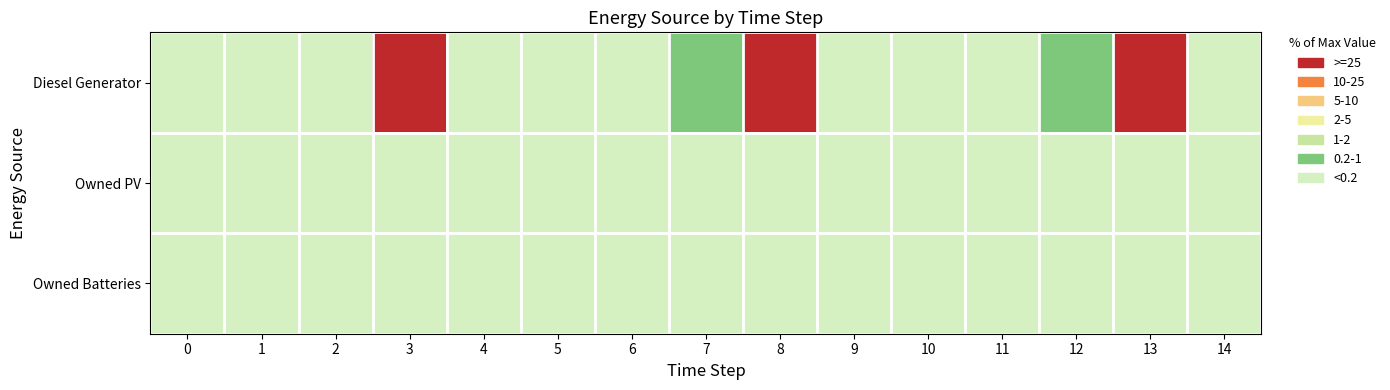

Count the number of categories in the chart.

15